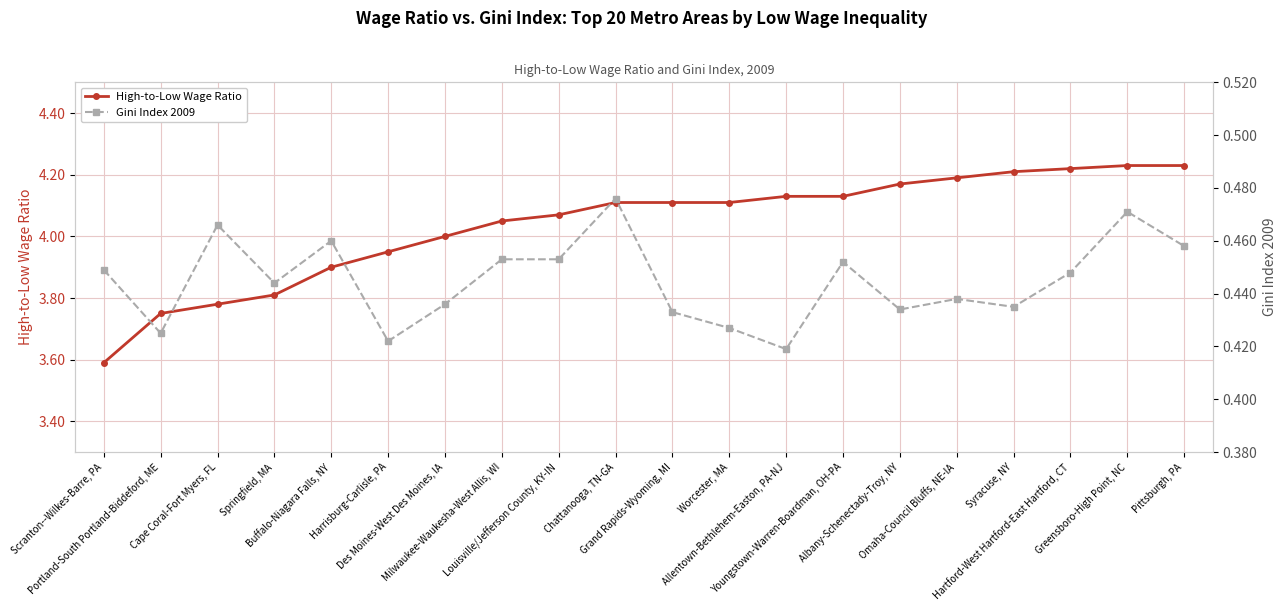

What is the greatest value displayed?

4.2